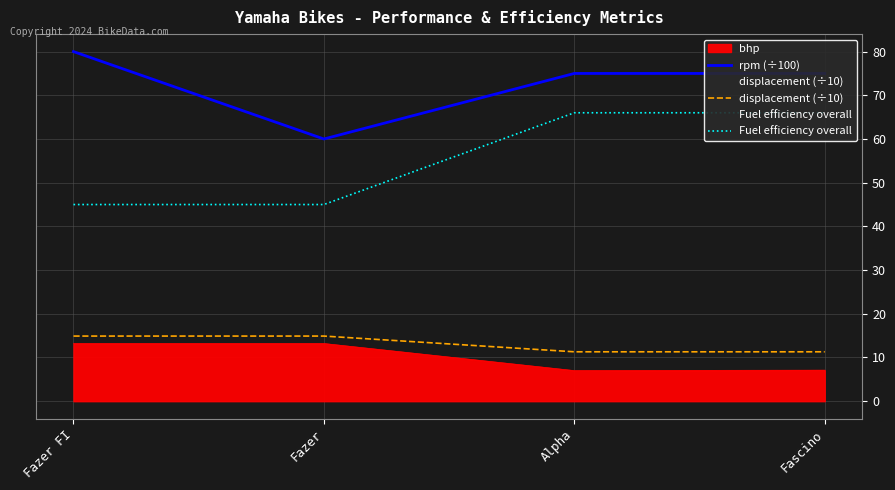

What is the highest value of the displacement (÷10) series?

14.9